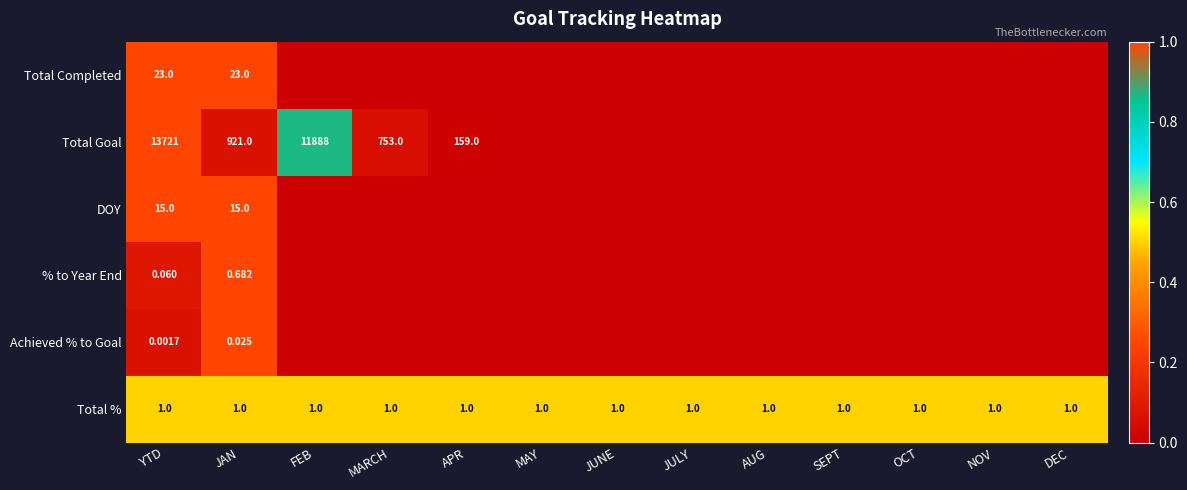

The Achieved % to Goal series shows 0.0 at MAY. True or false?

True